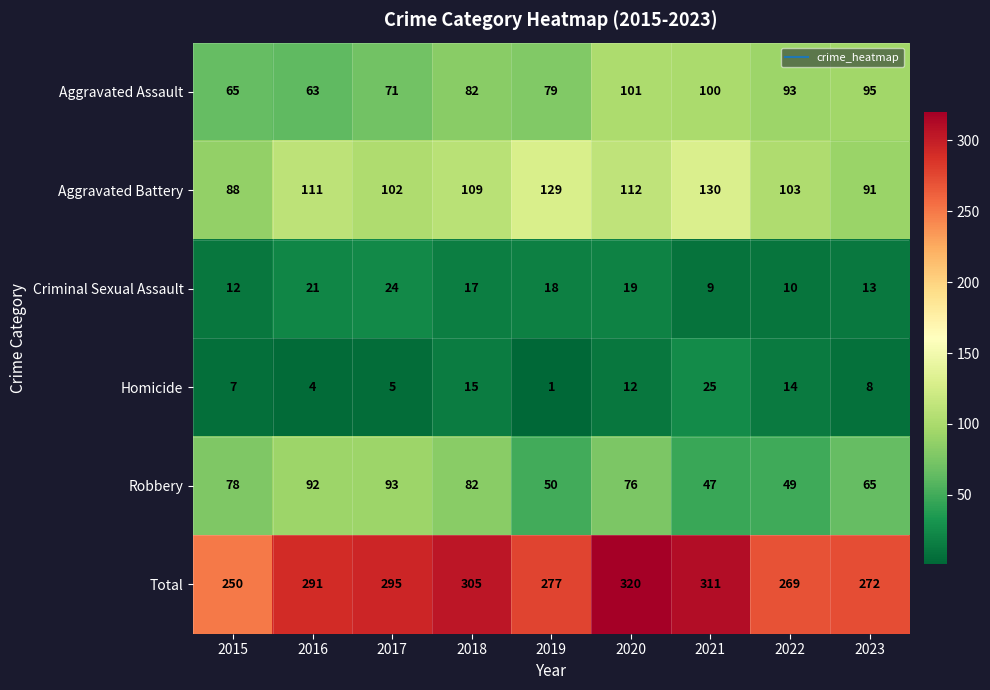

Rank the series by their maximum value, from highest to lowest.

Total, Aggravated Battery, Aggravated Assault, Robbery, Homicide, Criminal Sexual Assault